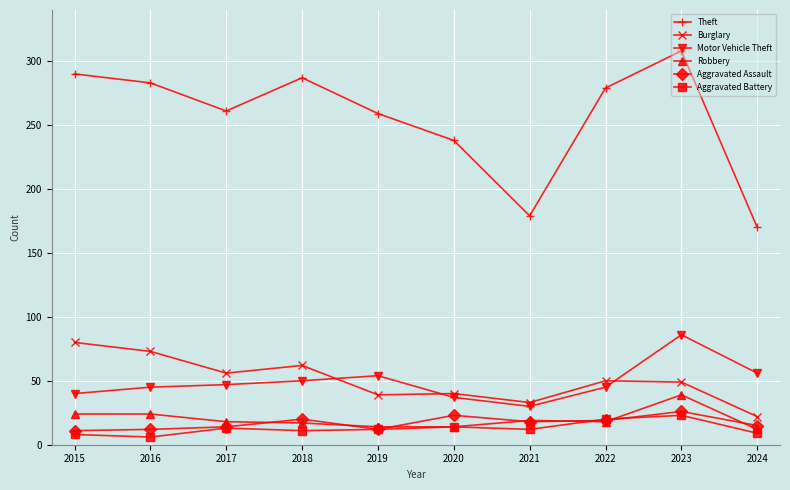

How many interior local valleys does the Theft series have?

2